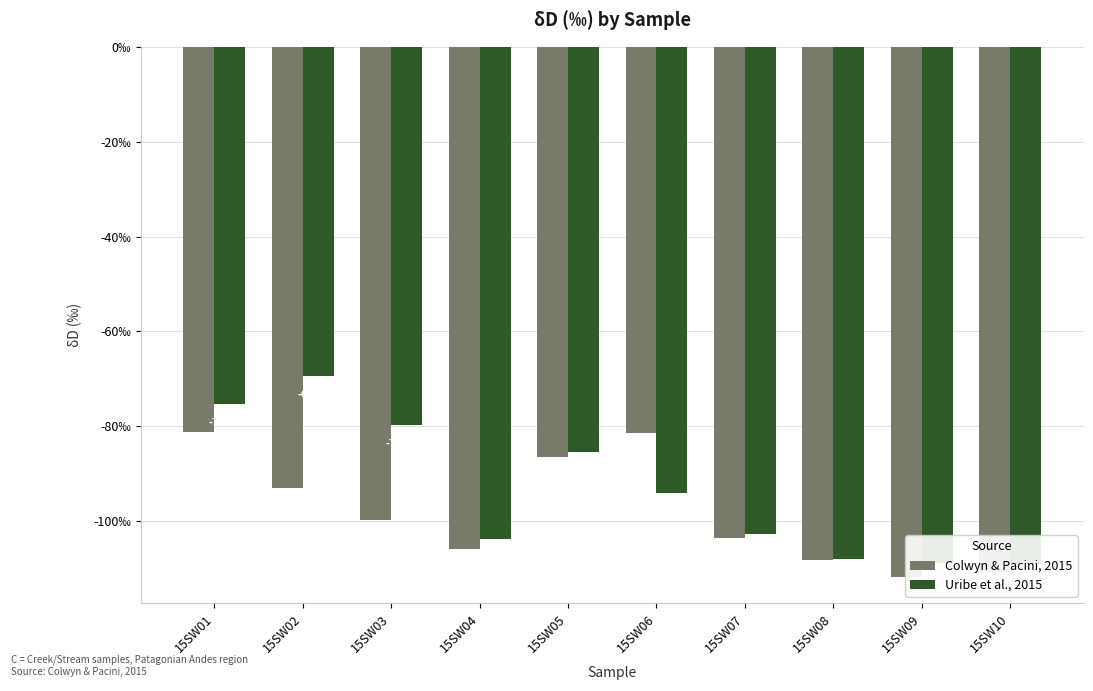

What is the sum of all Colwyn & Pacini, 2015 values?

-981.9